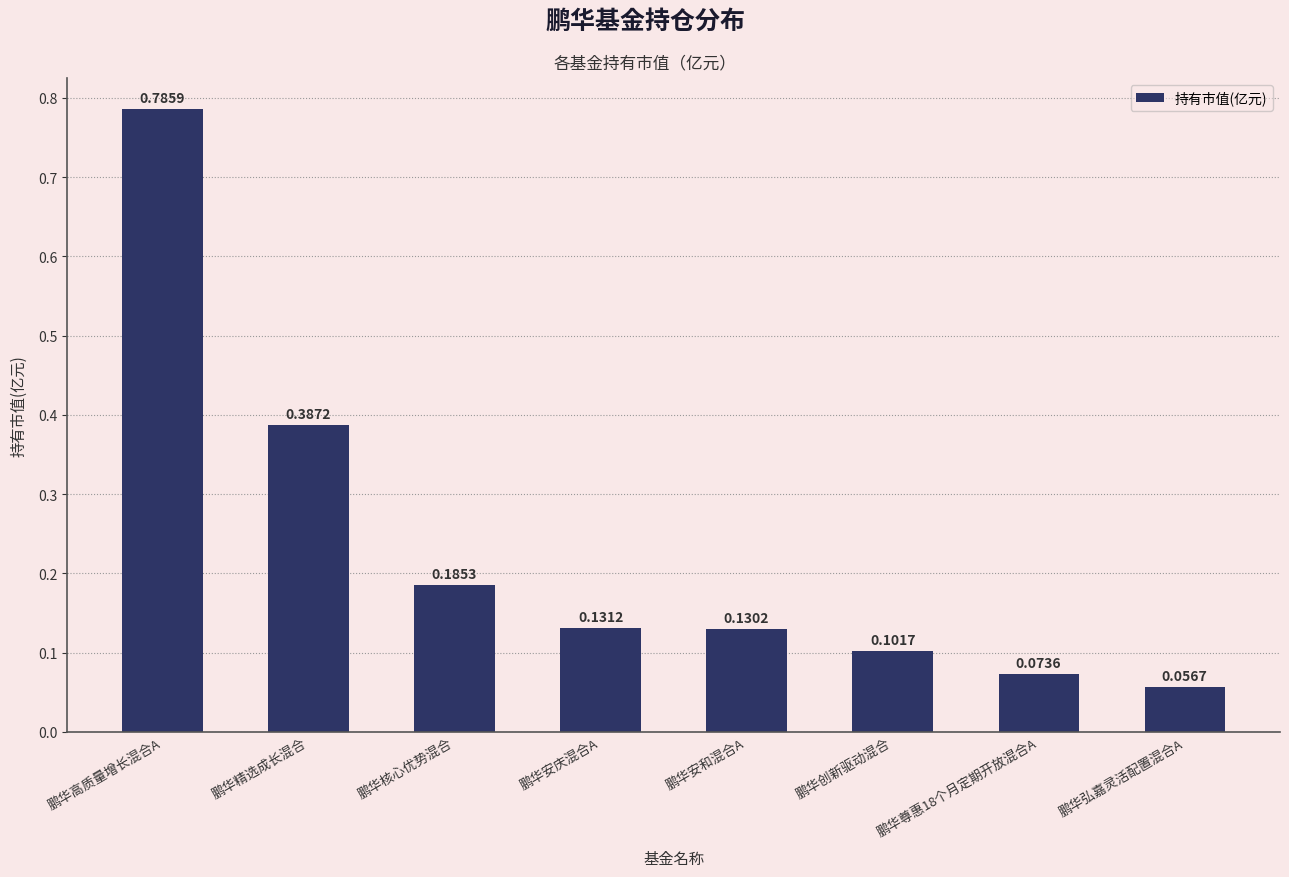

The chart shows a value of 0.2 at 鹏华创新驱动混合. True or false?

False